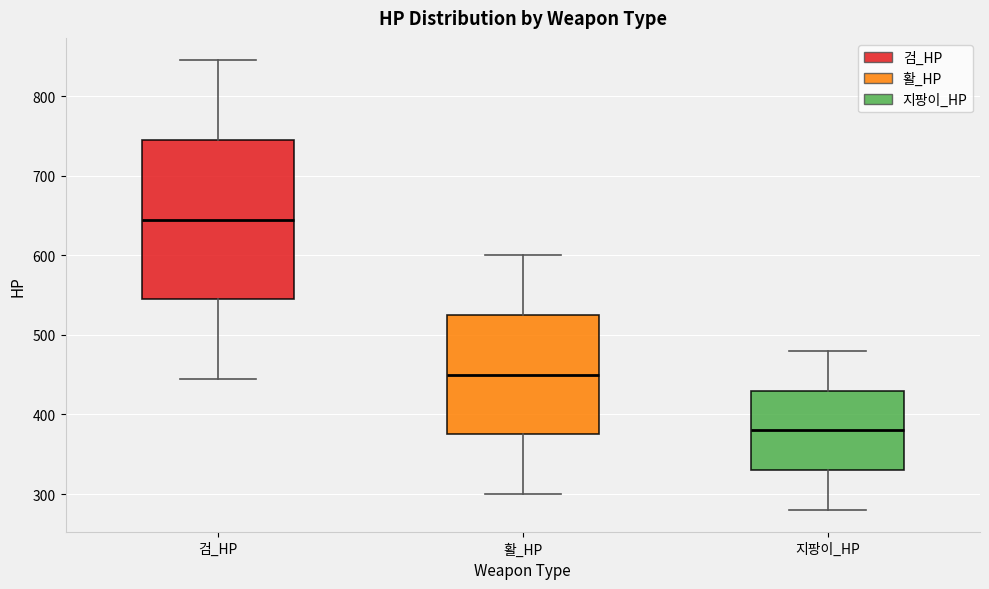

Reading left to right, transcribe this box plot: for each box, give where its median line is, the range the box spans, and where its two whiskers end, as read against the y-axis. The values are not printed on the chart, so give them approximately, as read against the axis.

검_HP: median 650, box 550 to 750, whiskers 450 to 850
활_HP: median 450, box 380 to 530, whiskers 300 to 600
지팡이_HP: median 380, box 330 to 430, whiskers 280 to 480